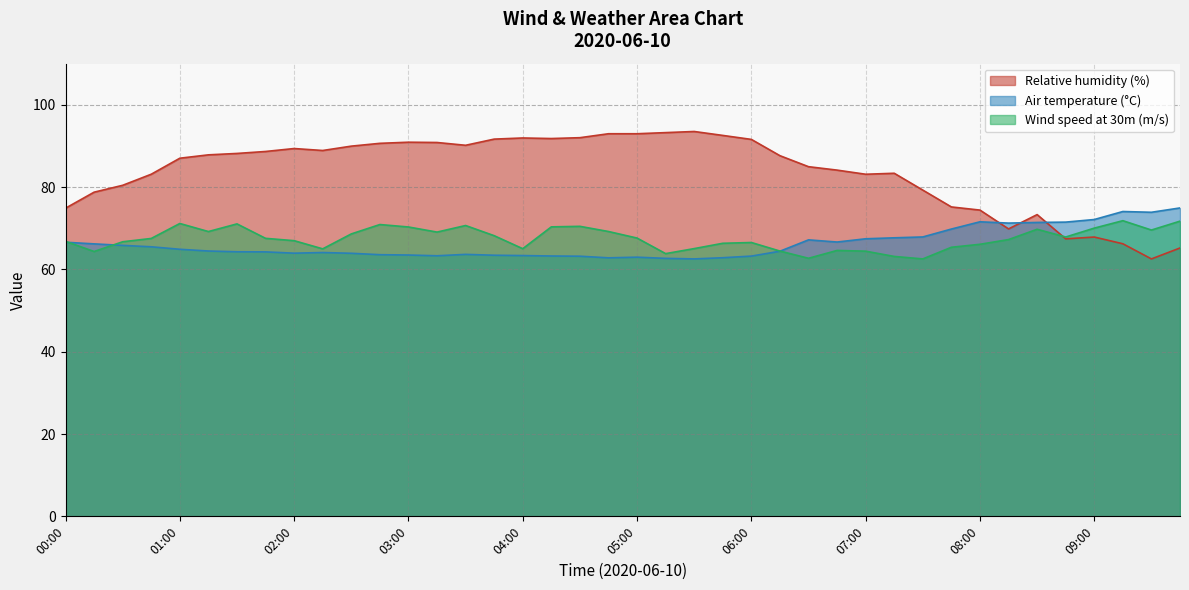

Where is the first local minimum for Wind speed at 30m (m/s)?

2020-06-10 00:15:00